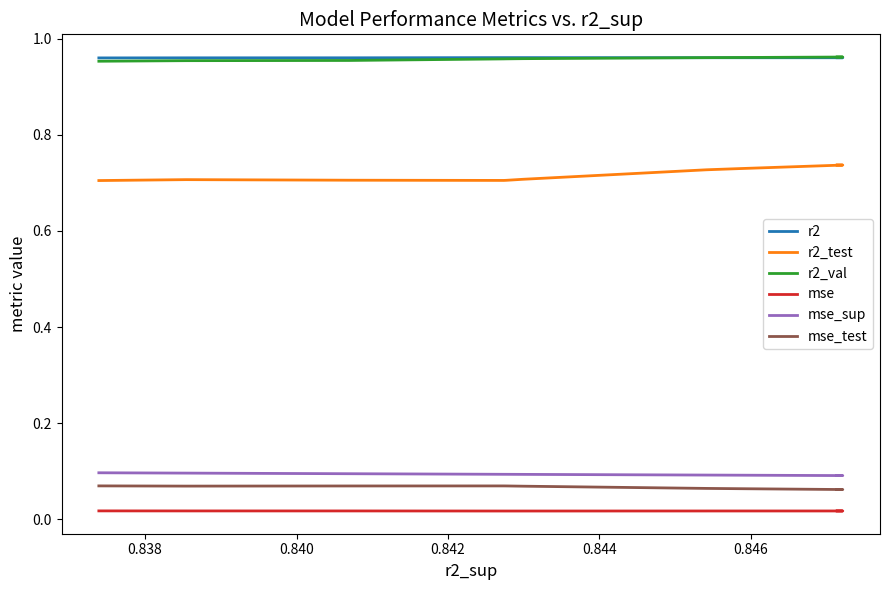

What is the maximum value for r2_test?

0.7